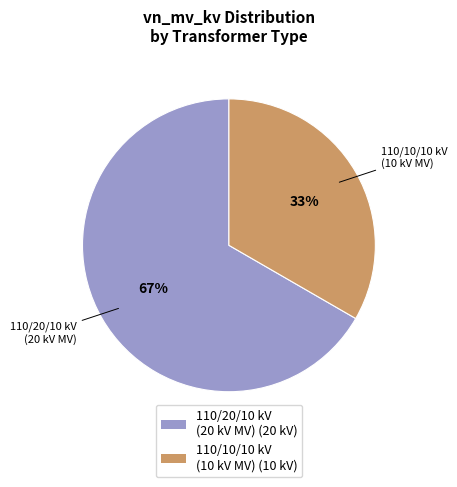

Is there any slice that represents more than half of the pie?

Yes